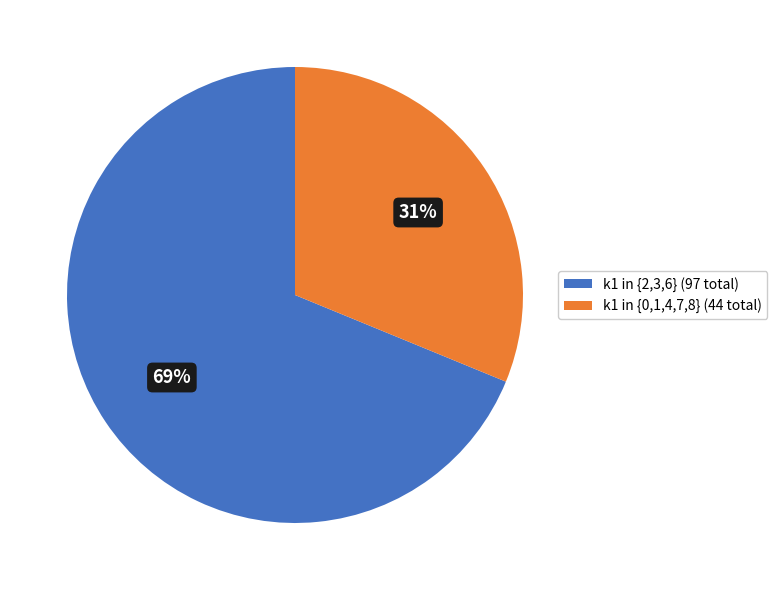

Approximately how many times larger is the value at k1 in {2,3,6} (97 total) compared to k1 in {0,1,4,7,8} (44 total)?

2.2